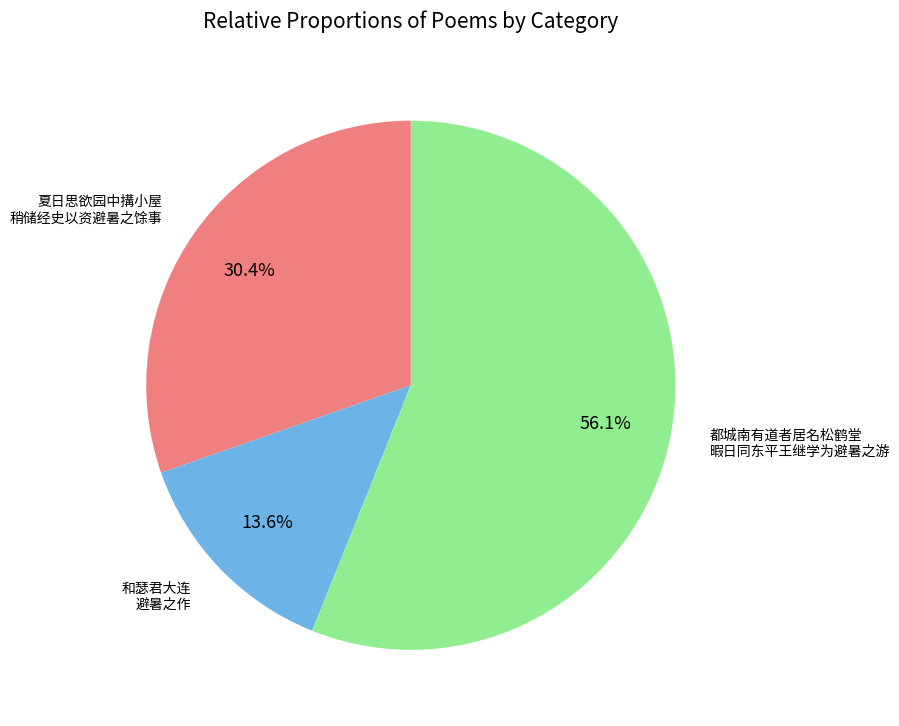

Is there a majority slice in this chart?

Yes